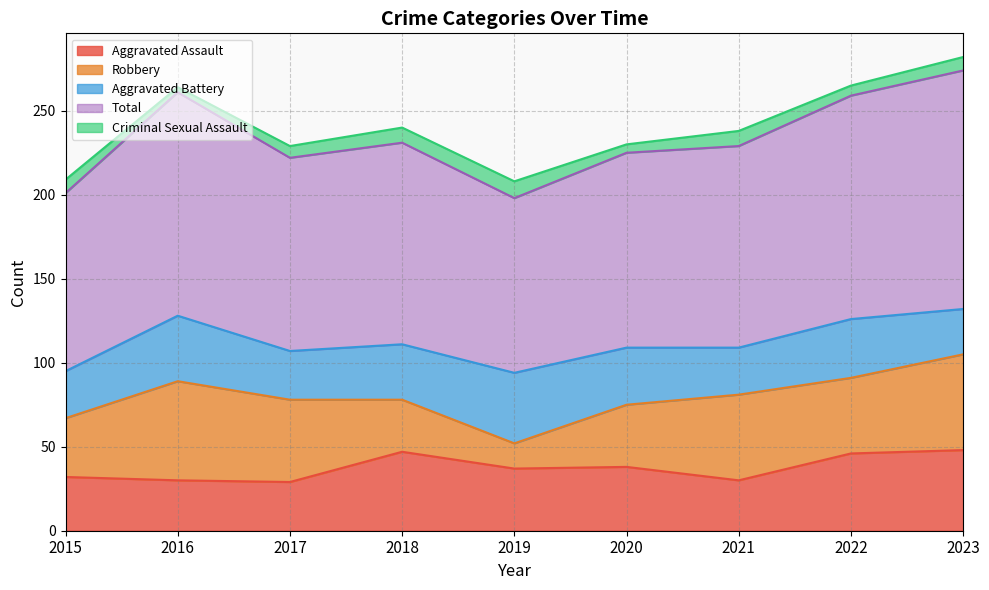

True or false: Robbery and Aggravated Assault intersect in this chart.

True